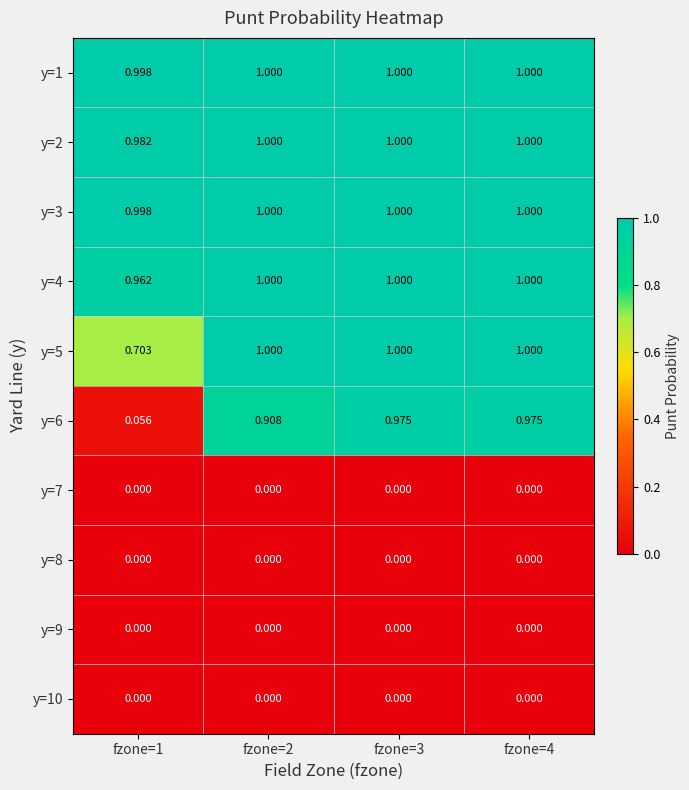

How many series are shown in this chart?

10